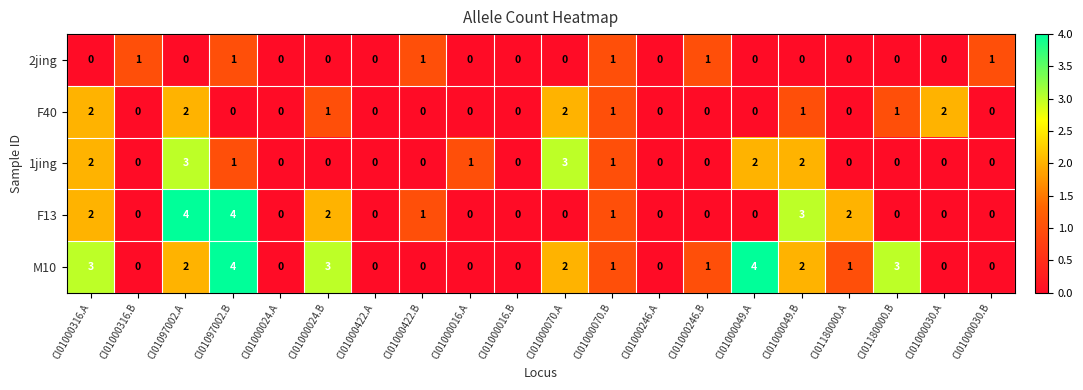

What is the difference between the maximum and minimum values in the M10 series?

4